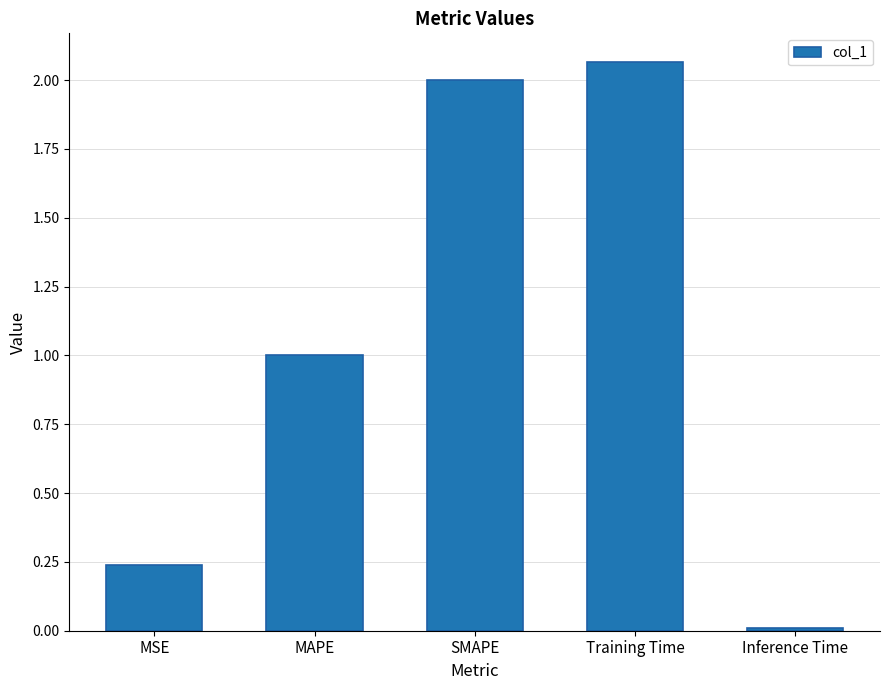

What is the label of the 3rd bar from the left?

SMAPE